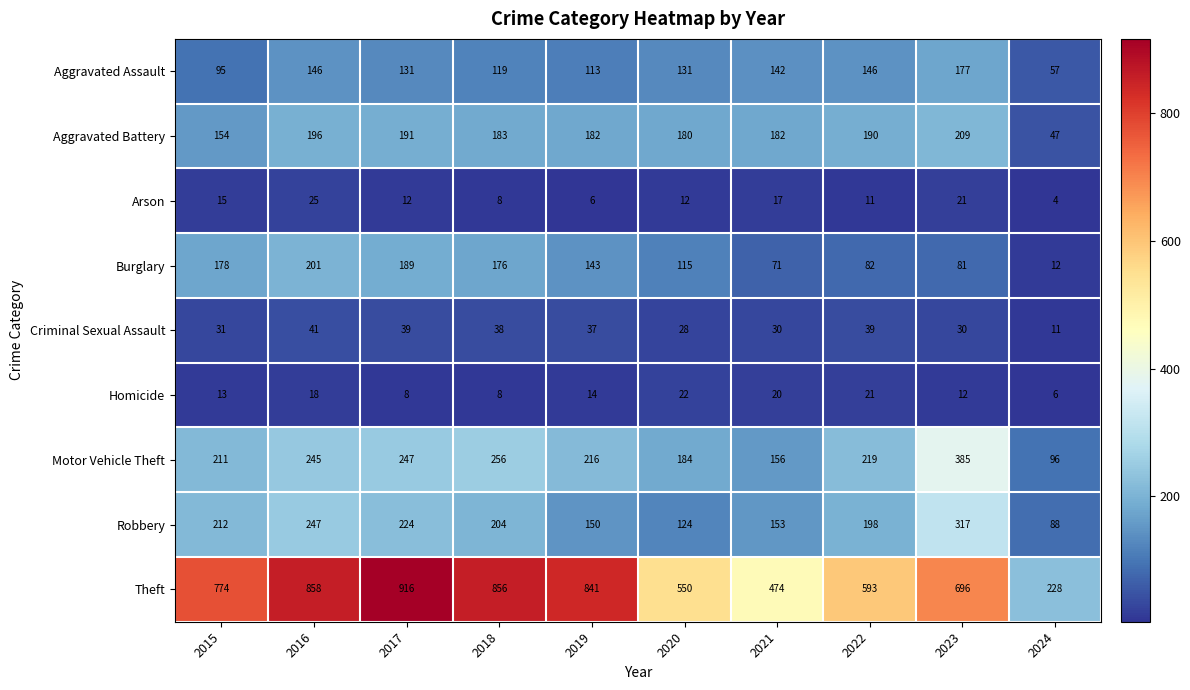

At which label is Aggravated Battery closest to 128?

2015